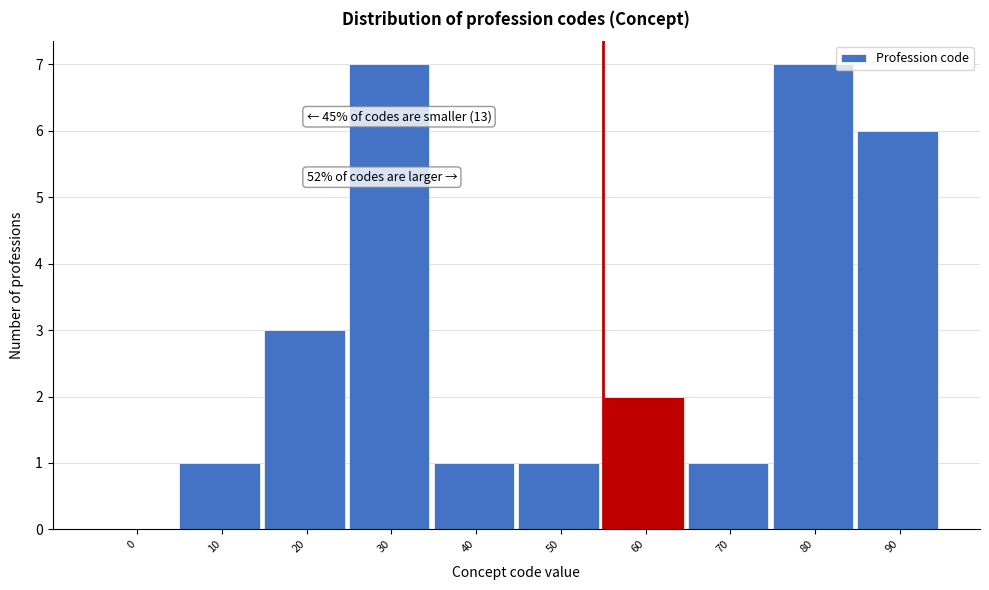

Reading left to right, what are all the values shown in this chart?

0=0	10=1	20=3	30=7	40=1	50=1	60=2	70=1	80=7	90=6